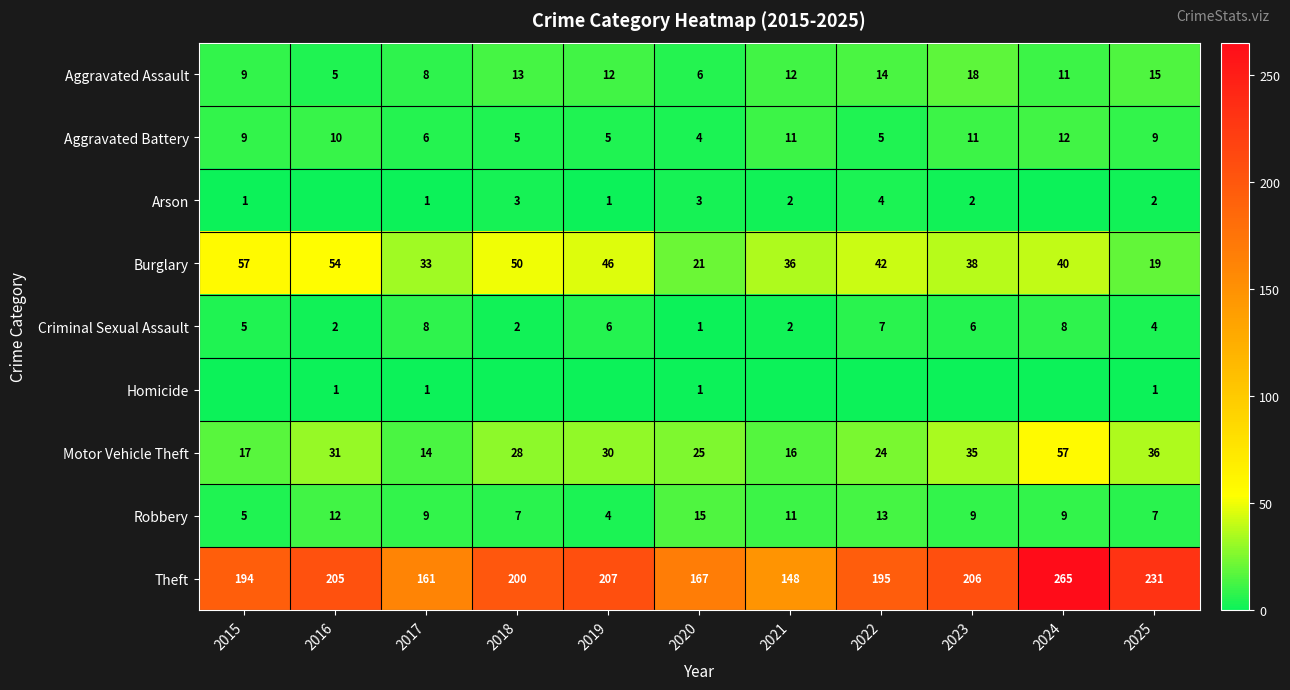

What is the difference between the Theft values at 2016 and 2022?

10